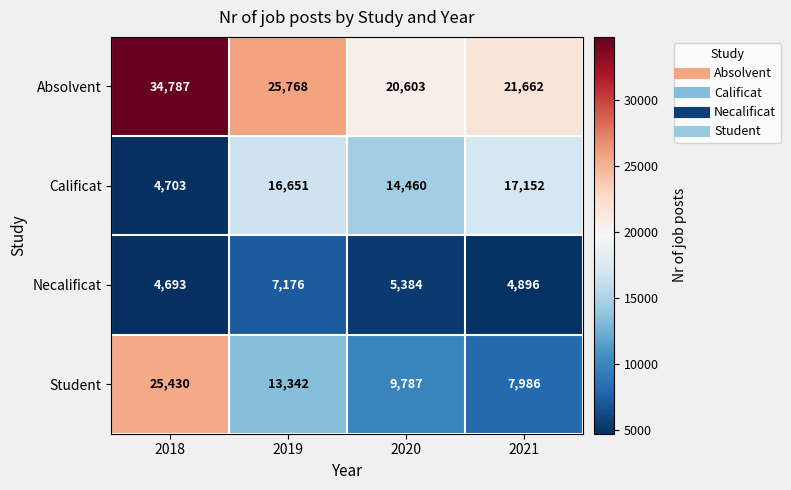

What is the difference between the maximum and minimum values in the Student series?

17444